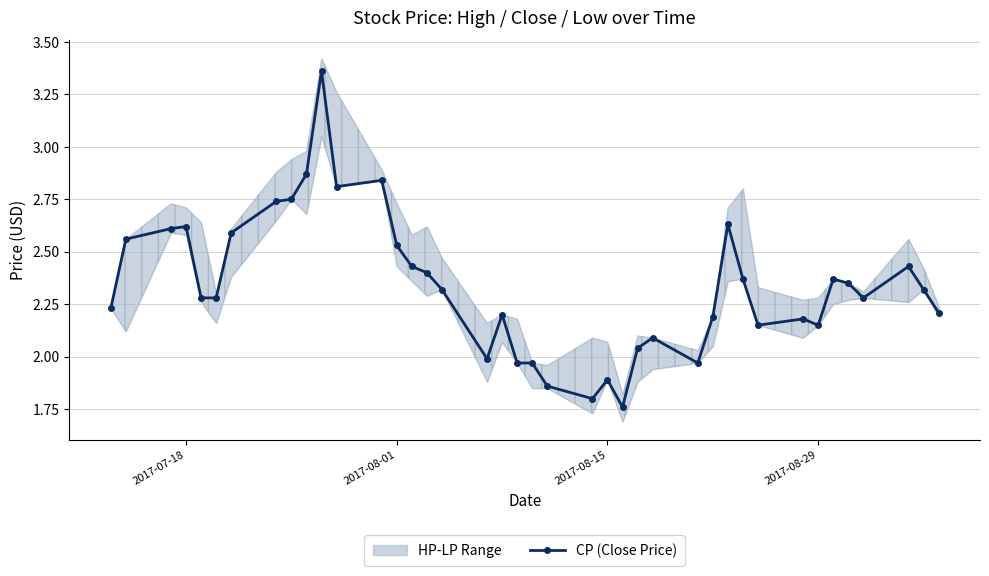

Reading left to right, transcribe all the data shown in this chart.

2.2	2.6	2.6	2.6	2.3	2.3	2.6	2.7	2.8	2.9	3.4	2.8	2.8	2.5	2.4	2.4	2.3	2.0	2.2	2.0	2.0	1.9	1.8	1.9	1.8	2.0	2.1	2.0	2.2	2.6	2.4	2.1	2.2	2.1	2.4	2.4	2.3	2.4	2.3	2.2